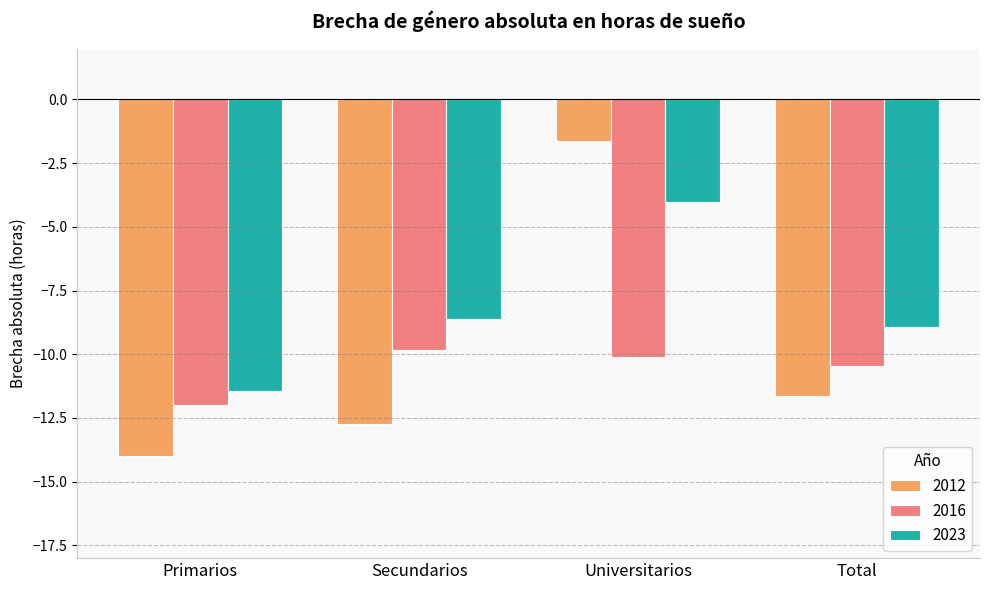

What is the spread (max minus min) of values at Total?

2.7